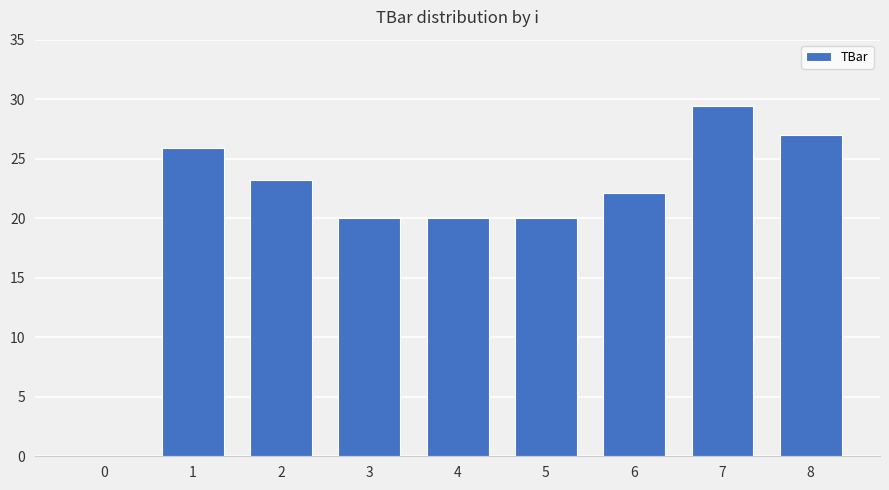

Which category has the highest value across all series?

7